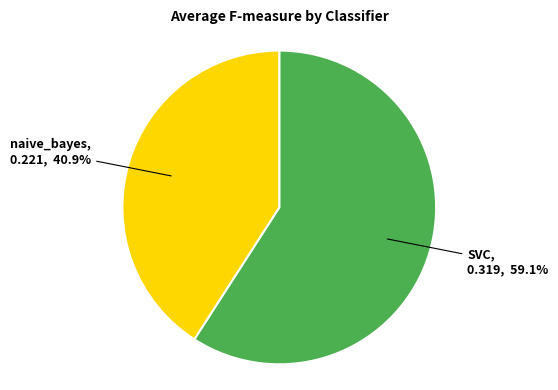

Is there any slice that represents more than half of the pie?

Yes